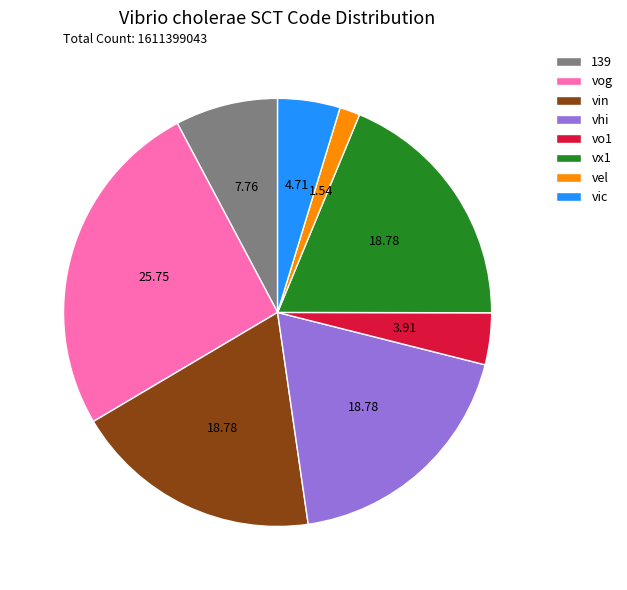

Which has a higher value, vic or vin?

vin